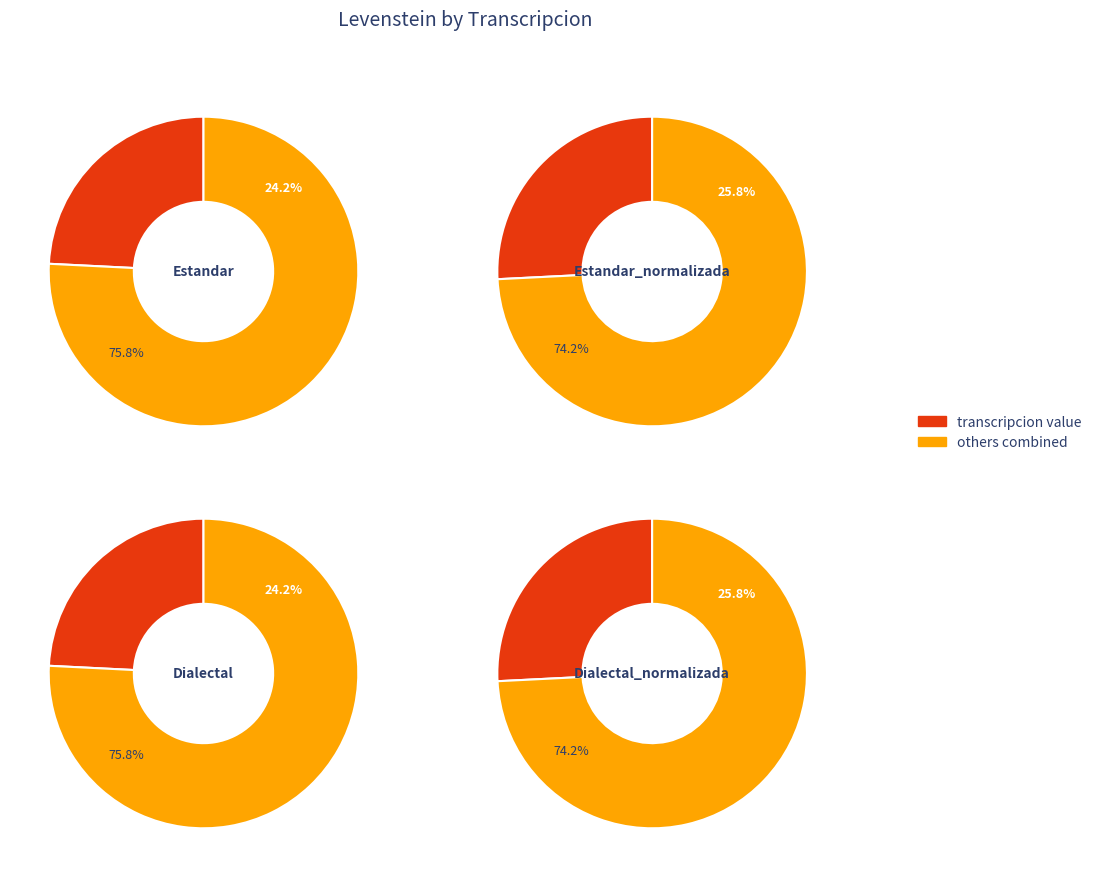

Which slice is the smallest?

Estandar